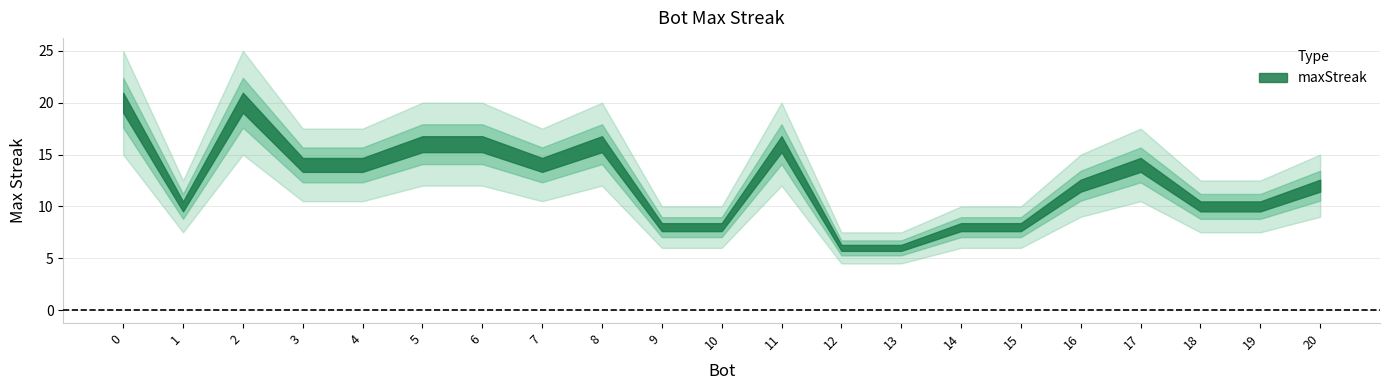

Count the values in the range 8 to 16.

17